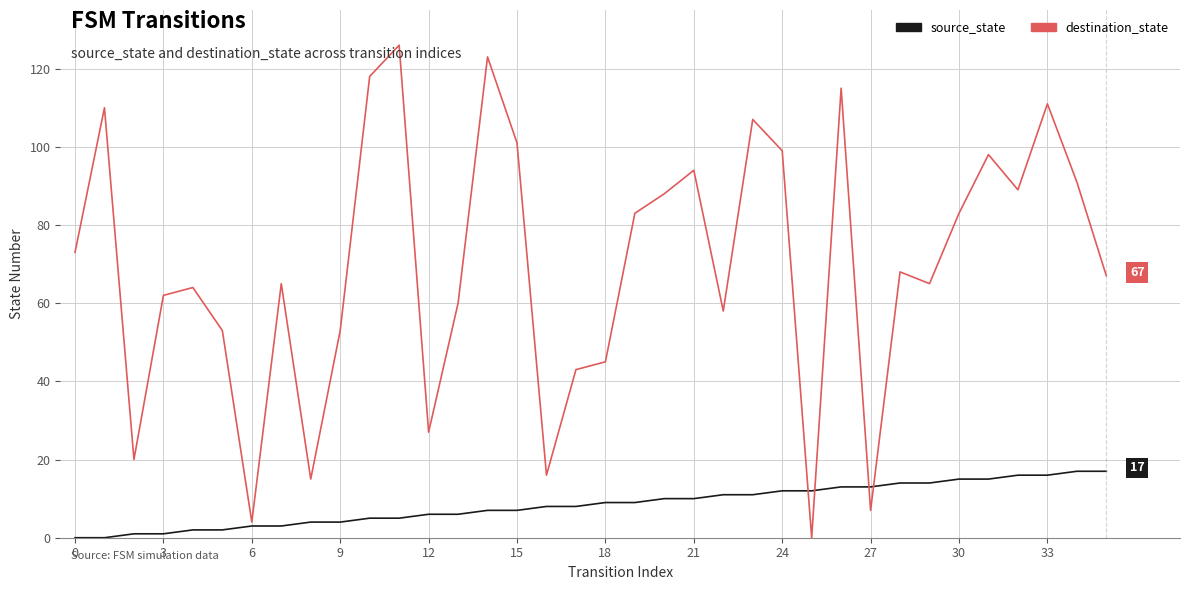

In destination_state, how many points are higher than both neighbors (excluding endpoints)?

11